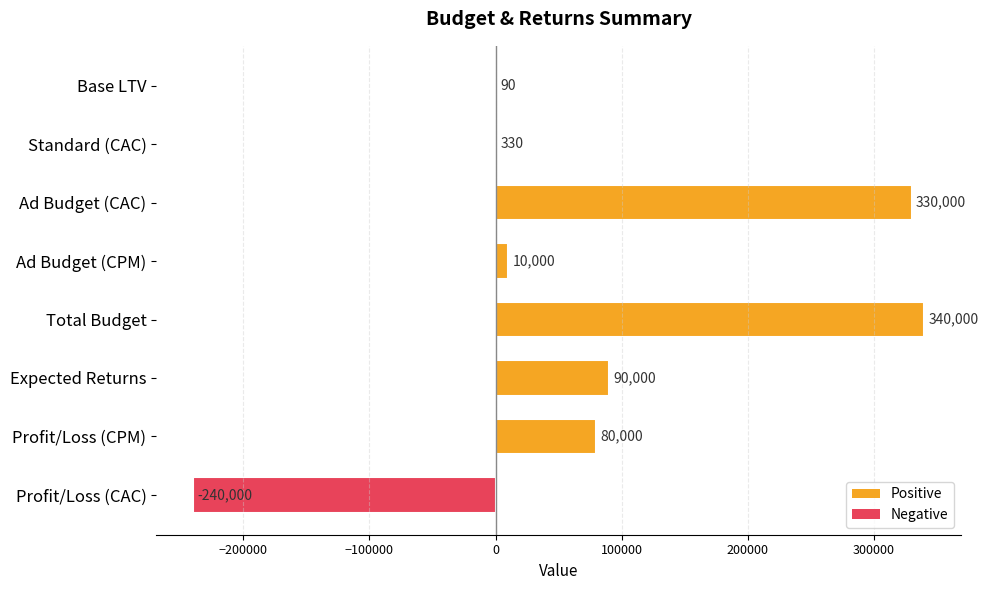

Which label corresponds to the largest value in the chart?

Total Budget